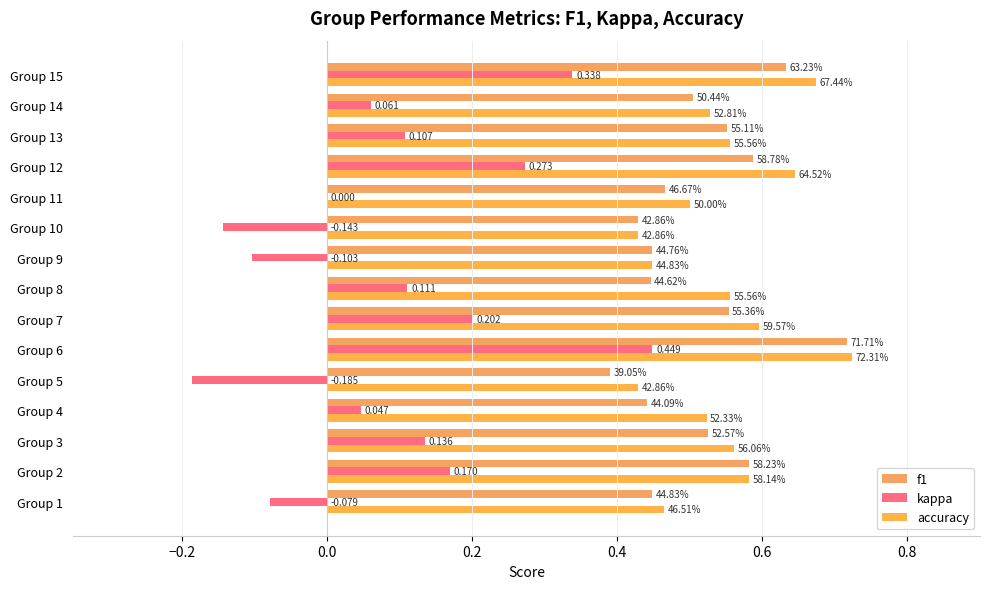

How many bars are there in total?

45